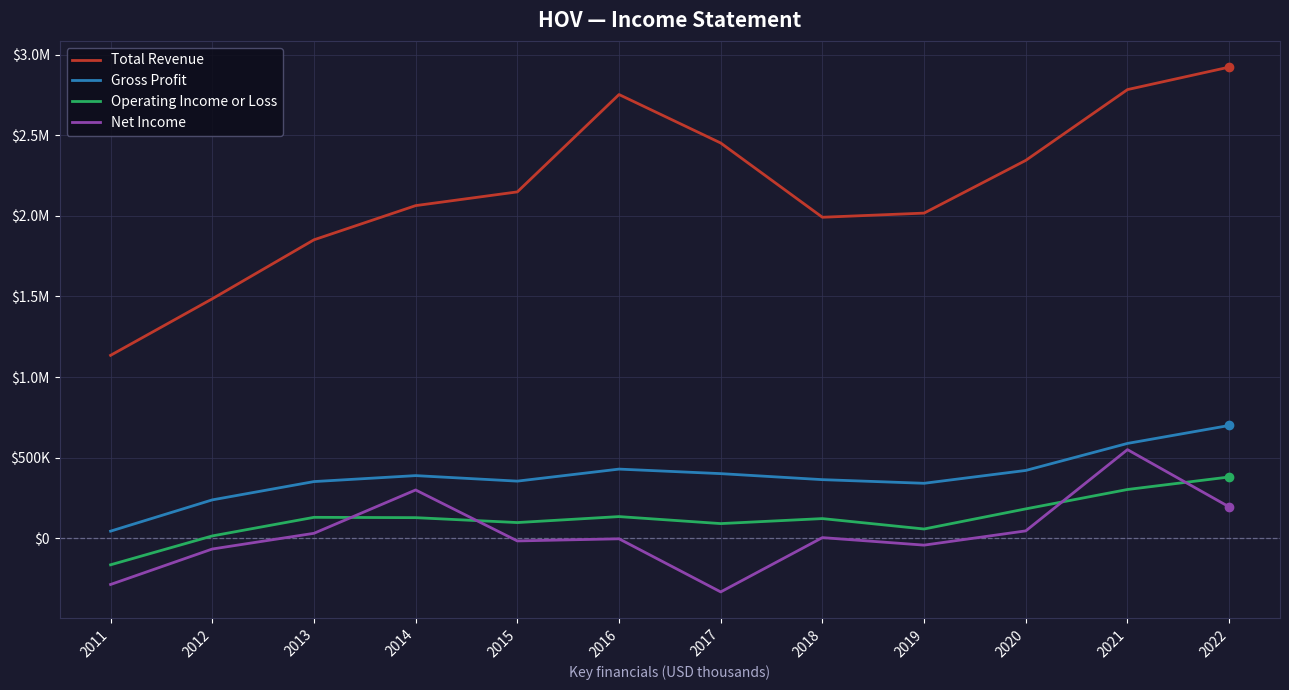

Does the chart display data point markers on the line(s)?

No